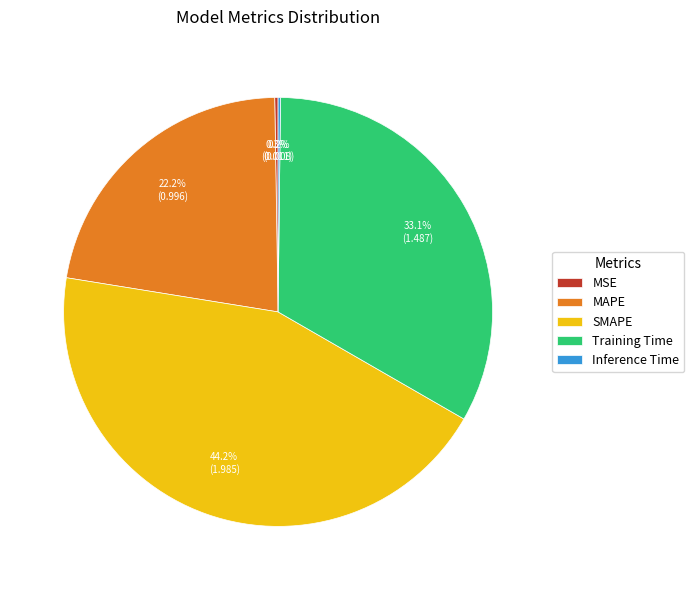

Which slice is the largest?

SMAPE